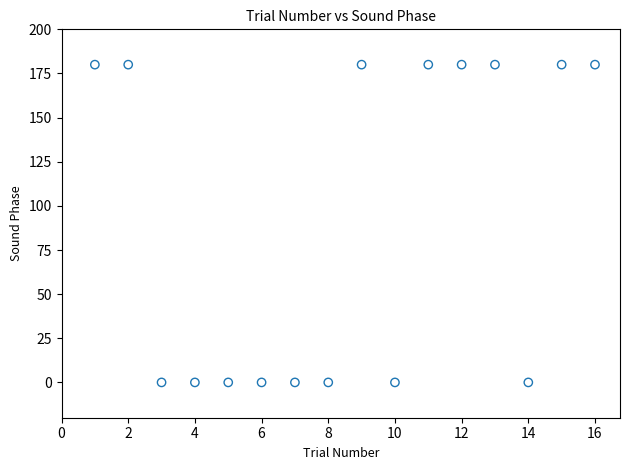

What is the range of Y values (max minus min)?

180